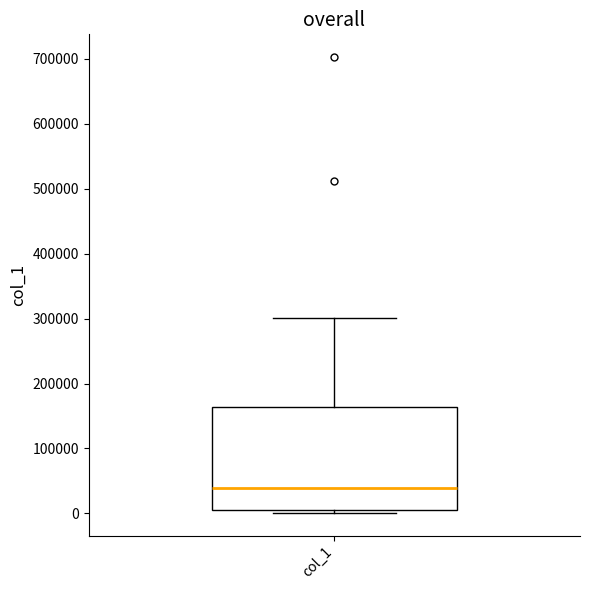

Read this box plot against the y-axis: the position of the median line, the range covered by the box, and the ends of both whiskers. The values are not printed on the chart, so give them approximately, as read against the axis.

median 40000, box 10000 to 160000, whiskers 0 to 300000